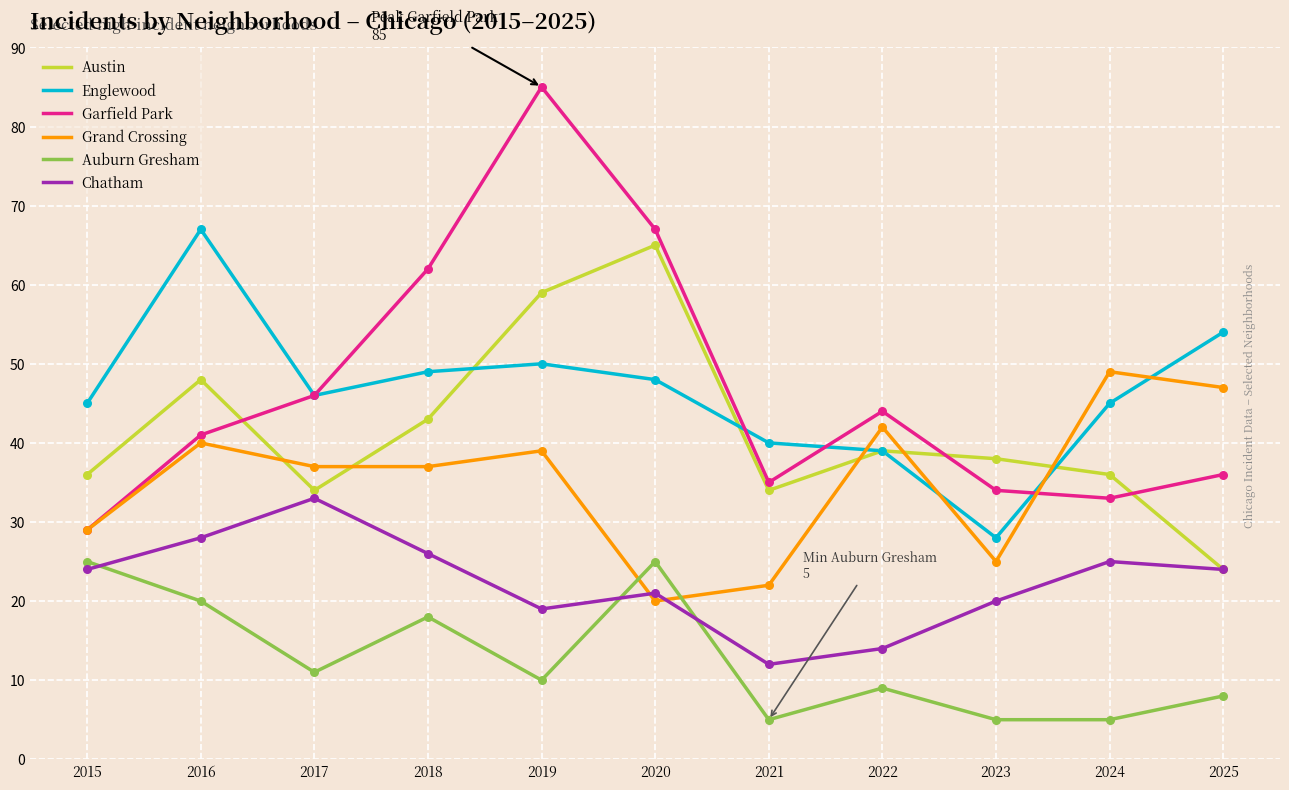

What is the total value across all series at 2015?

188